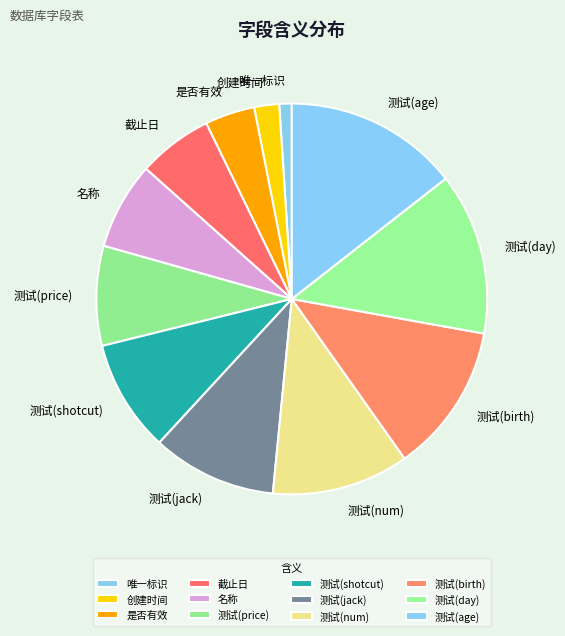

The 测试(shotcut) slice represents 24% of the pie. True or false?

False